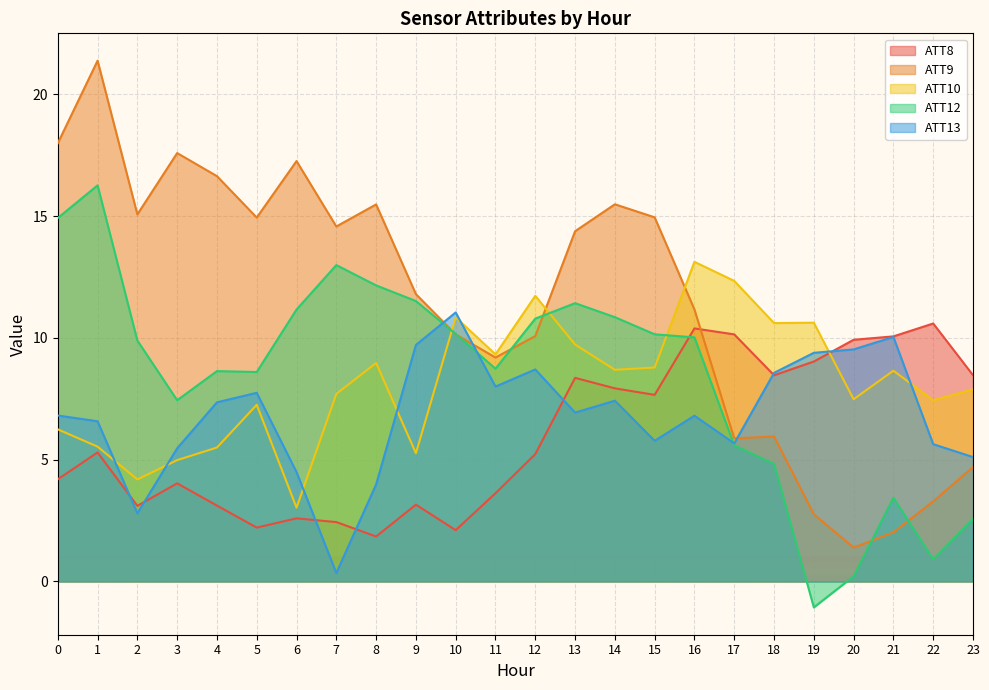

True or false: ATT13 and ATT10 intersect in this chart.

True